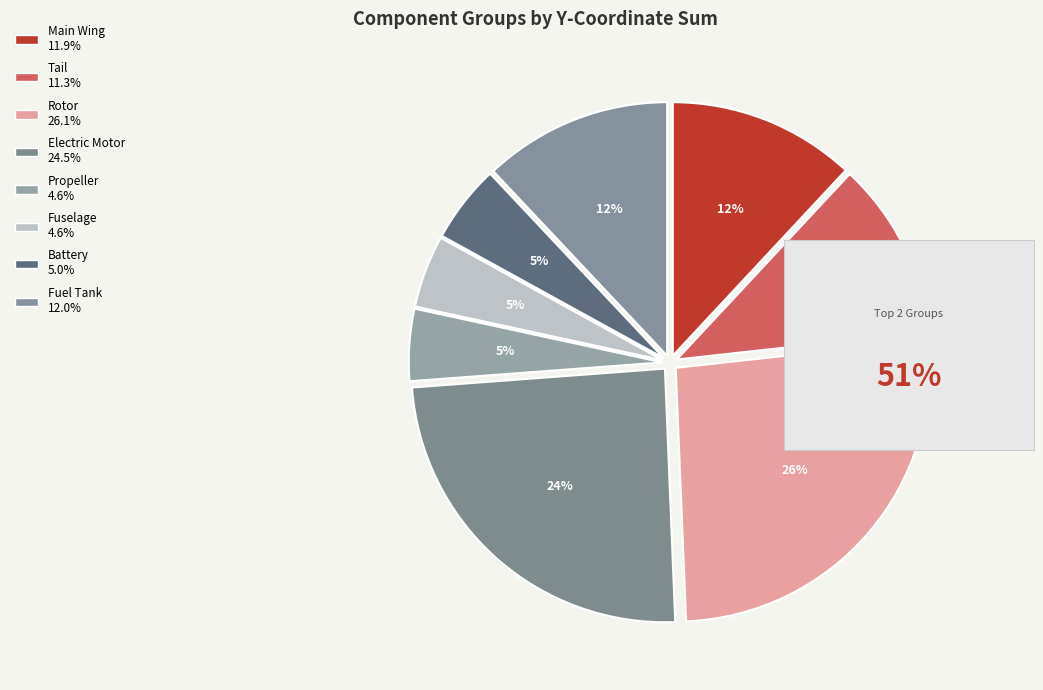

Rank the categories by value from lowest to highest.

Propeller, Fuselage, Battery, Tail, Main Wing, Fuel Tank, Electric Motor, Rotor